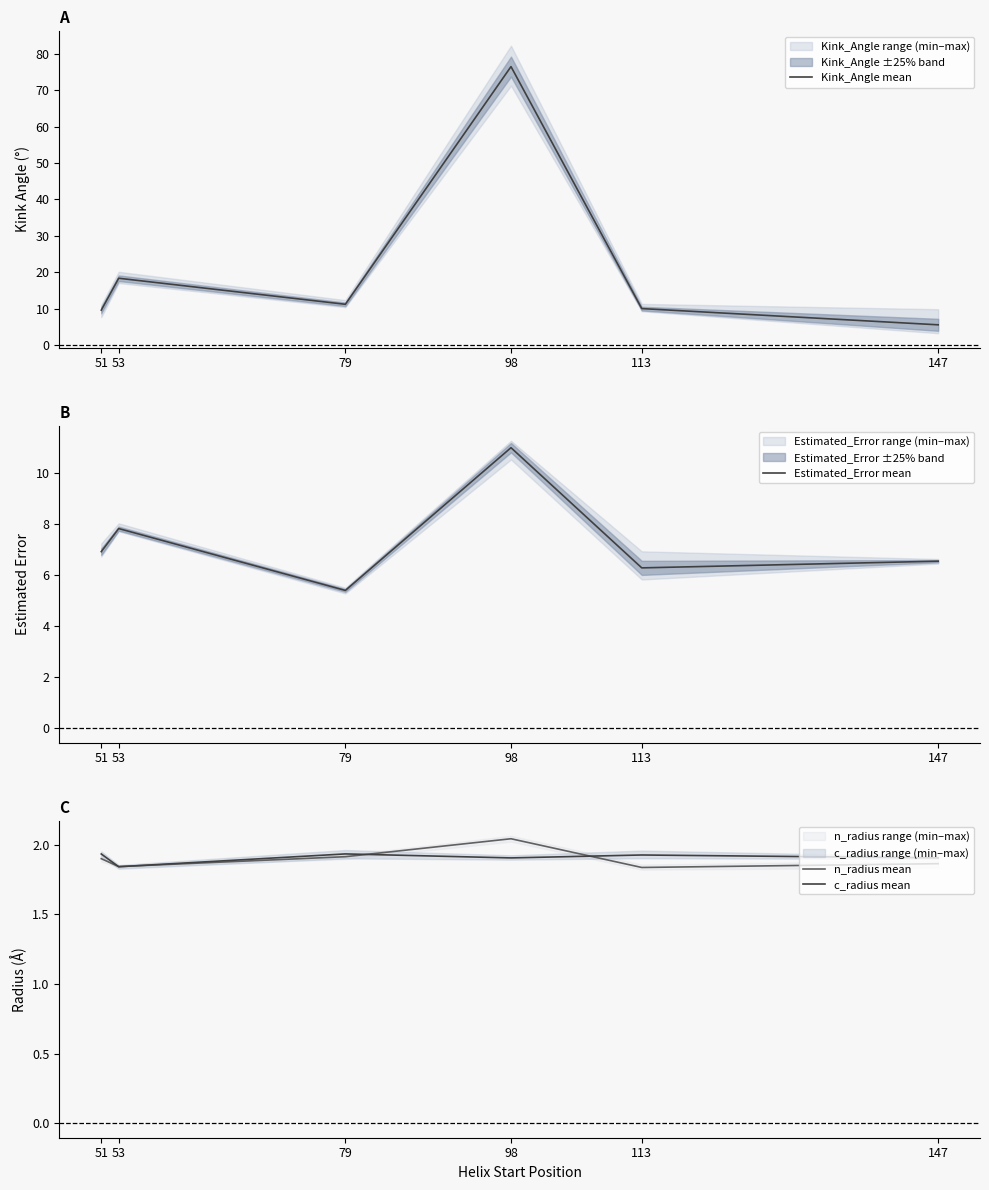

What is the sum of the n_radius mean values at 98 and 53?

3.9